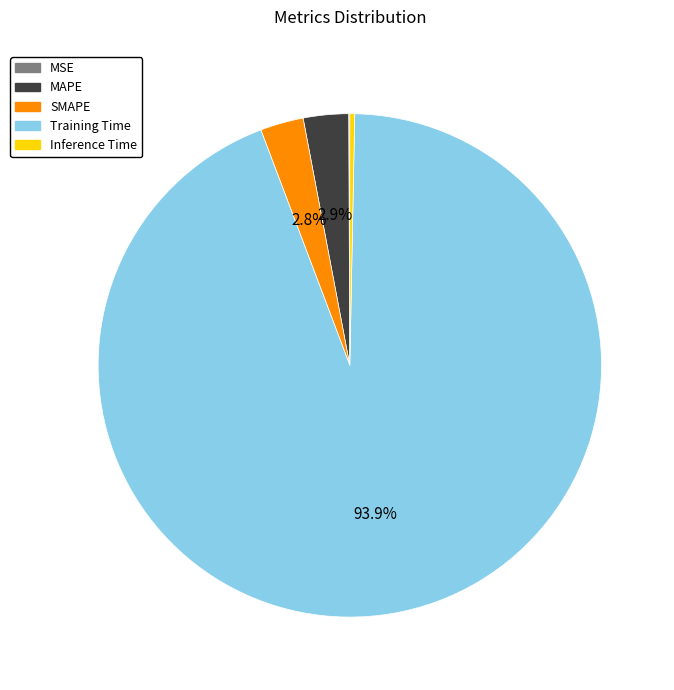

To the nearest percent, what is the difference between the Inference Time and MAPE slice percentages?

3%